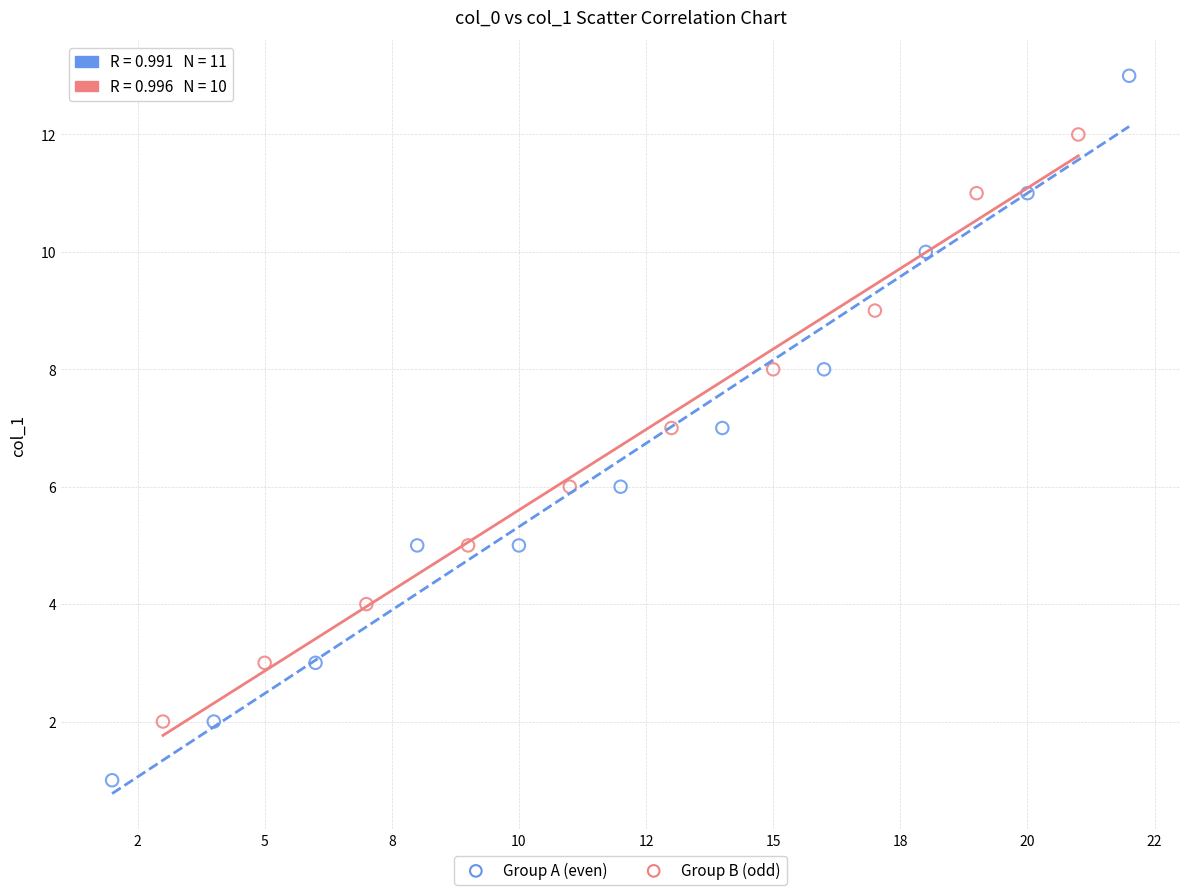

Which series contains the lowest Y value?

Group A (even)